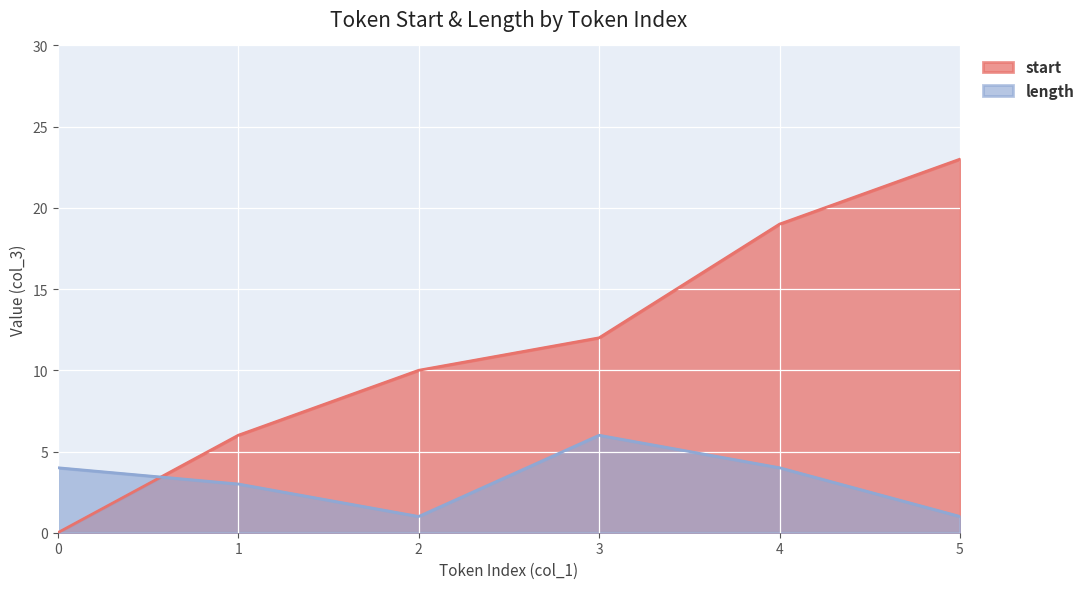

Is the value of start at 0 greater than the value of length at 3?

No